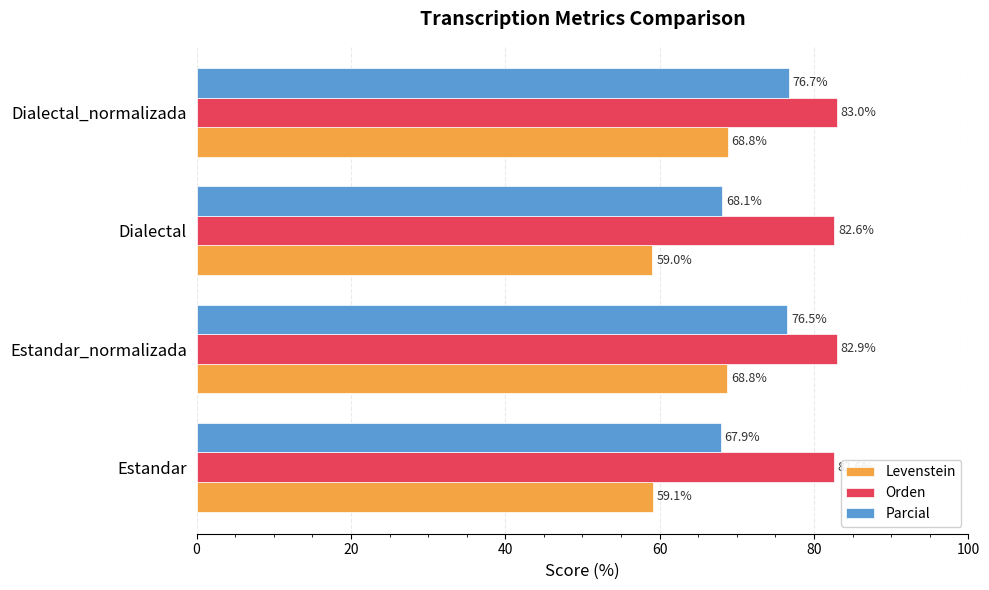

What is the difference between the second highest and second lowest values in the Orden series?

0.3